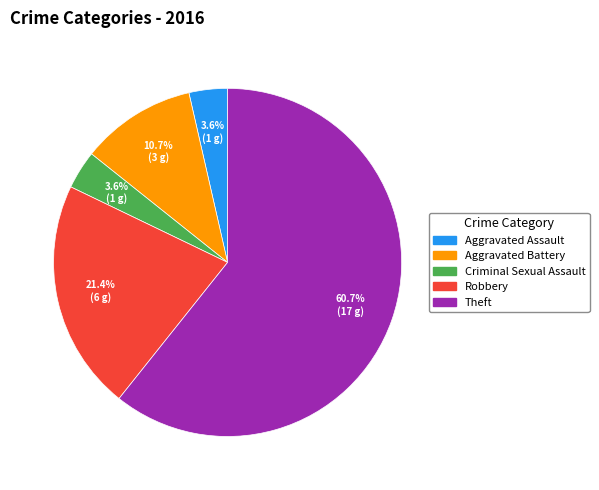

To the nearest percent, what percentage of the pie is Theft?

61%